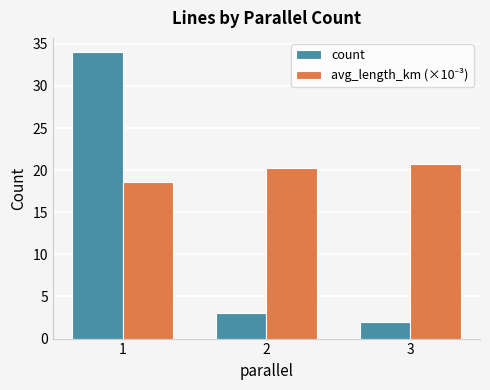

Are the bars grouped side by side (vs. stacked)?

Yes